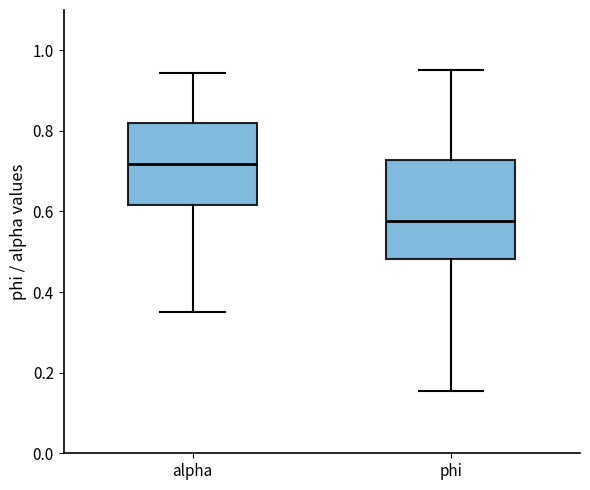

Where does the lower whisker of the box for alpha end on the y-axis? The values are not printed on the chart, so give them approximately, as read against the axis.

0.36